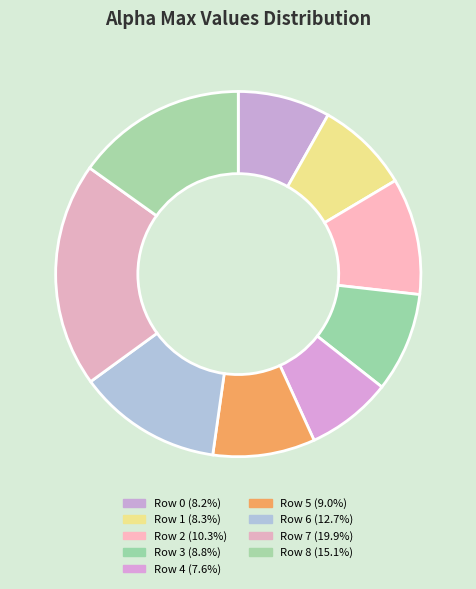

Is there a majority slice in this chart?

No